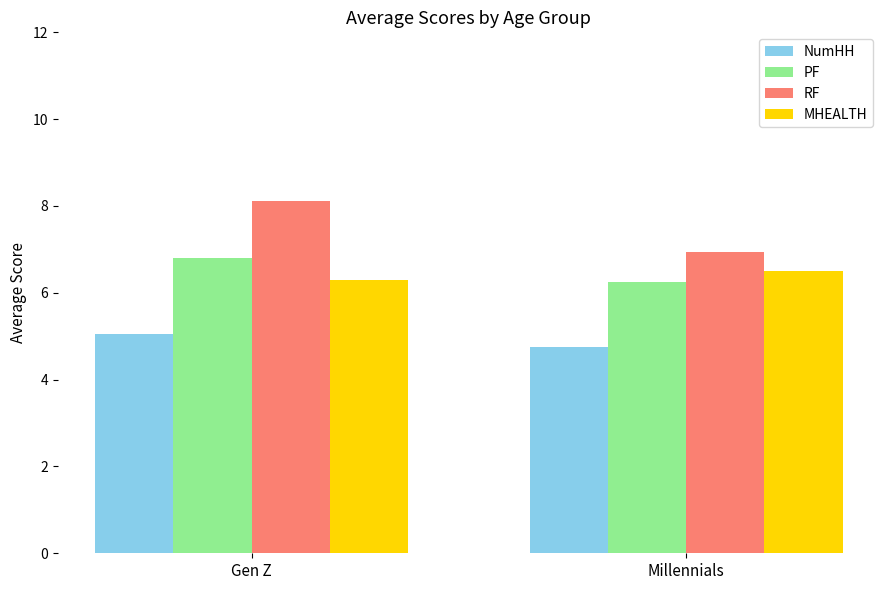

Which series has the largest range (max minus min)?

RF